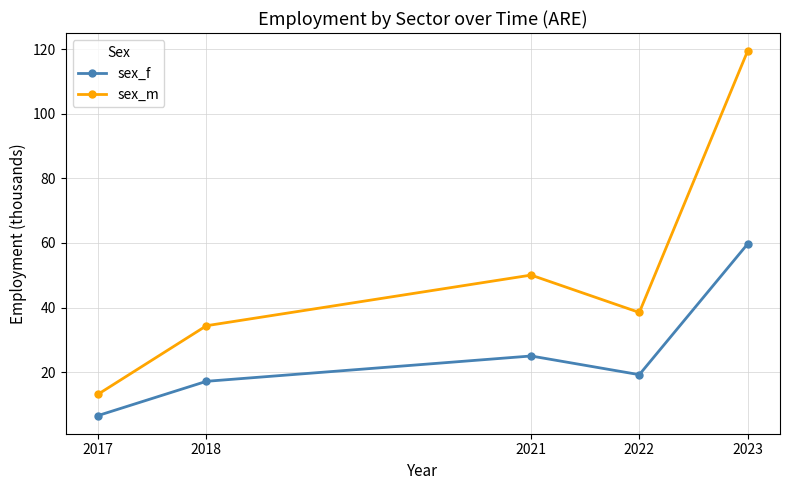

What is the difference between the highest and lowest values at 2023?

59.7